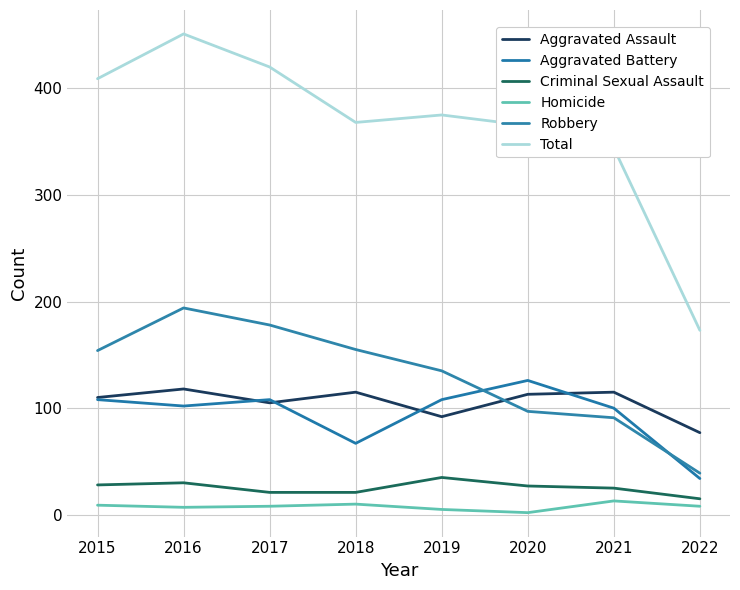

Reading left to right, extract all data points from this chart.

Aggravated Assault: 110	118	105	115	92	113	115	77
Aggravated Battery: 108	102	108	67	108	126	100	34
Criminal Sexual Assault: 28	30	21	21	35	27	25	15
Homicide: 9	7	8	10	5	2	13	8
Robbery: 154	194	178	155	135	97	91	39
Total: 409	451	420	368	375	365	344	173